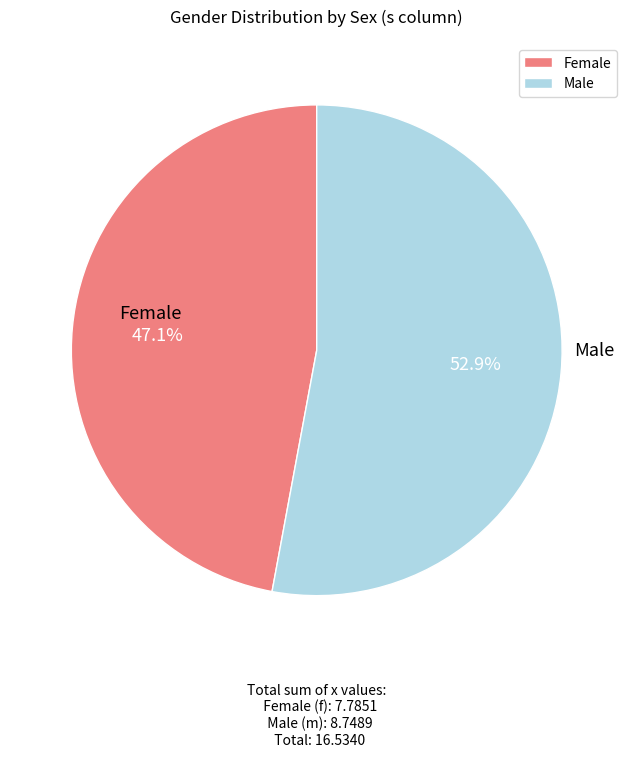

How many segments does this pie chart have?

2